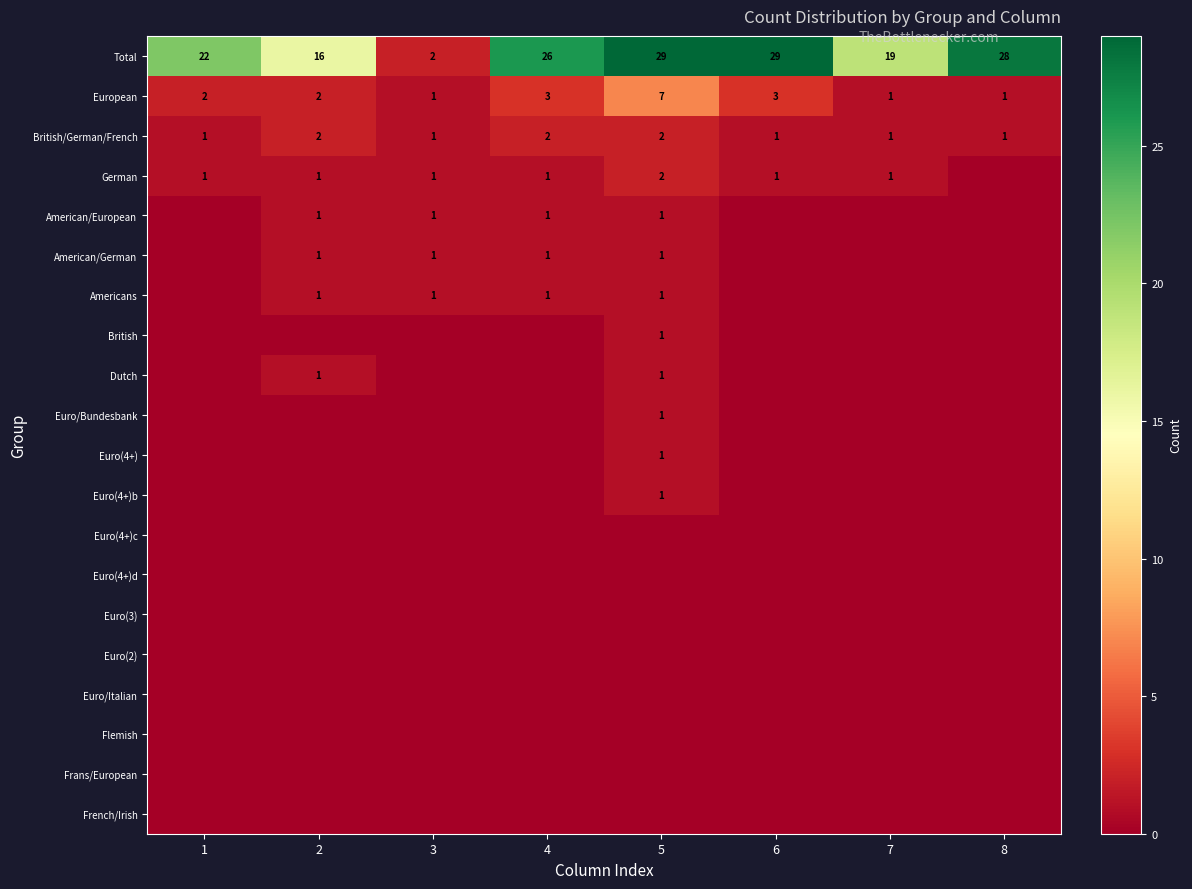

Which category has the lowest value across all series?

8